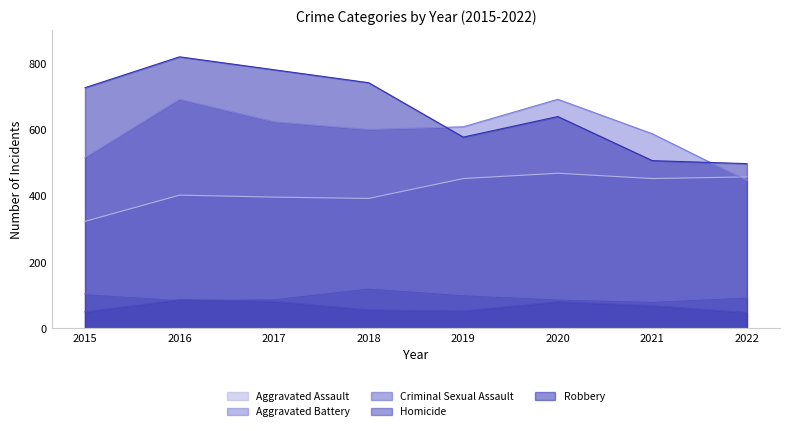

At which category does Aggravated Assault reach its first local valley?

2018